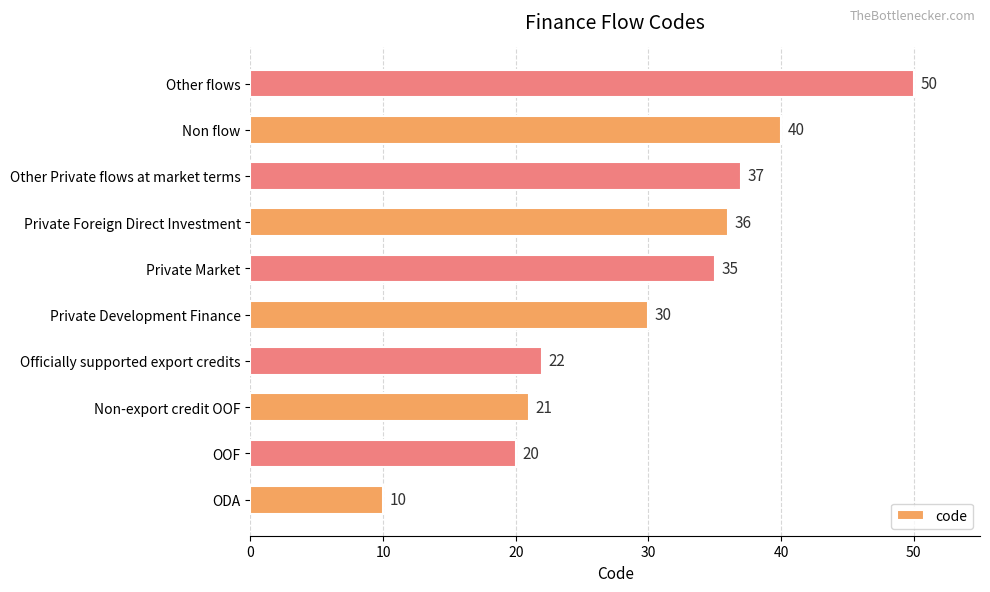

List the labels in order of value, largest first.

Other flows, Non flow, Other Private flows at market terms, Private Foreign Direct Investment, Private Market, Private Development Finance, Officially supported export credits, Non-export credit OOF, OOF, ODA